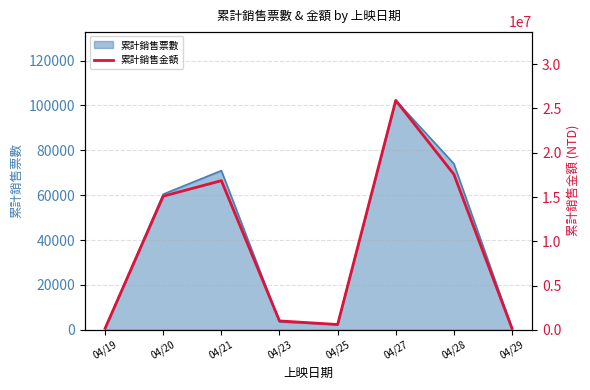

How many interior local valleys (lower than both neighbors) does the data have?

1